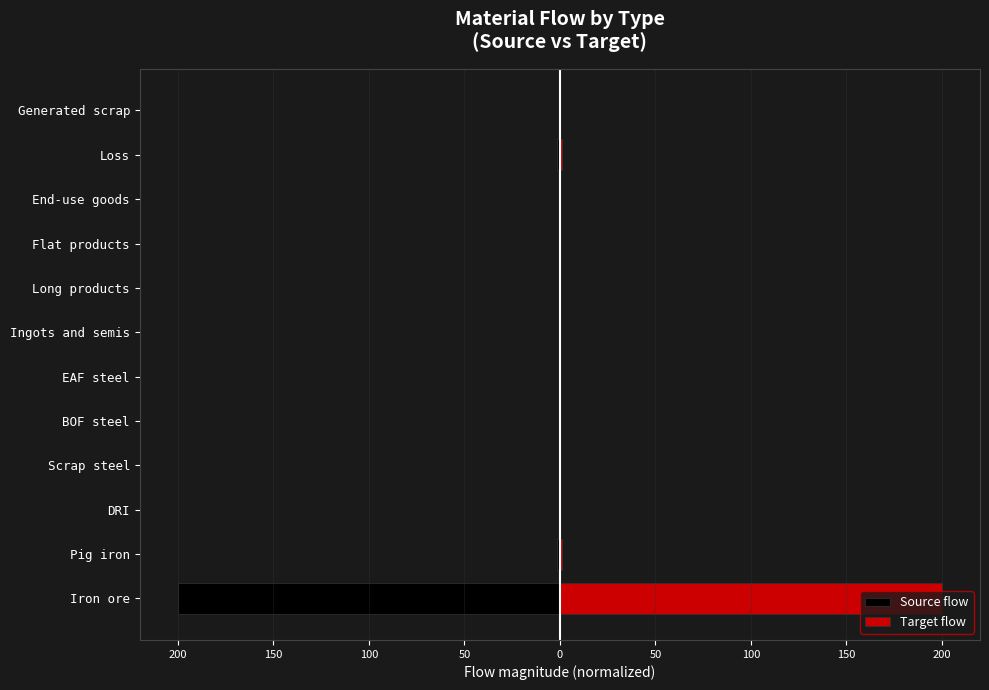

The value of Source flow at Flat products is 0.0. True or false?

True